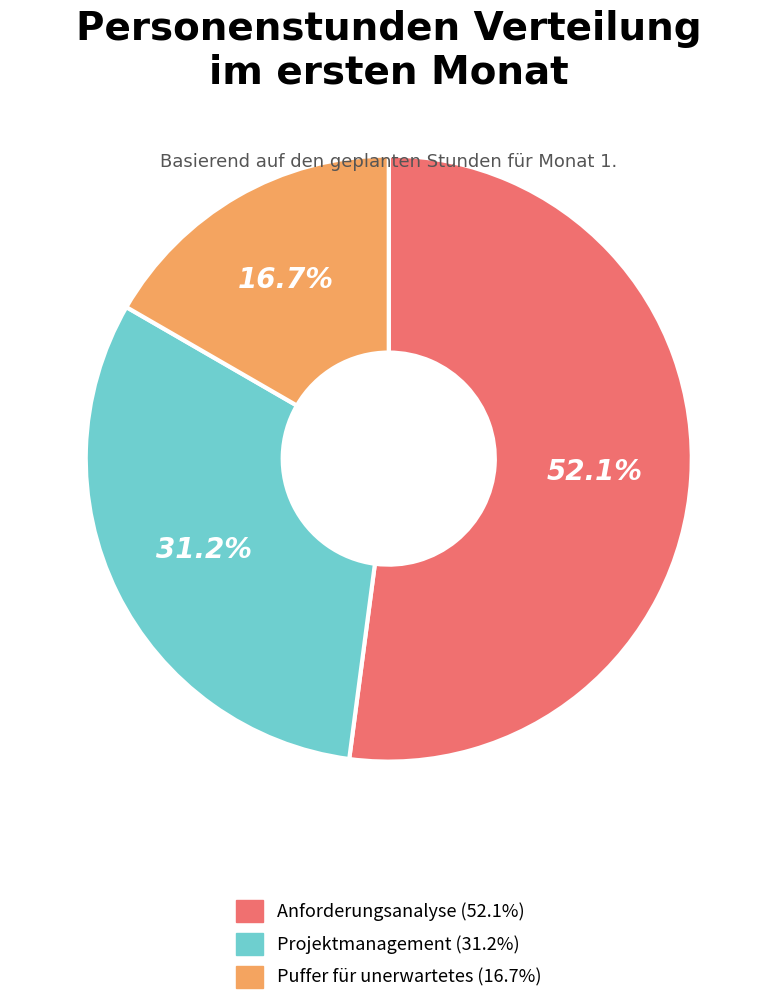

Count the number of slices in the pie.

3